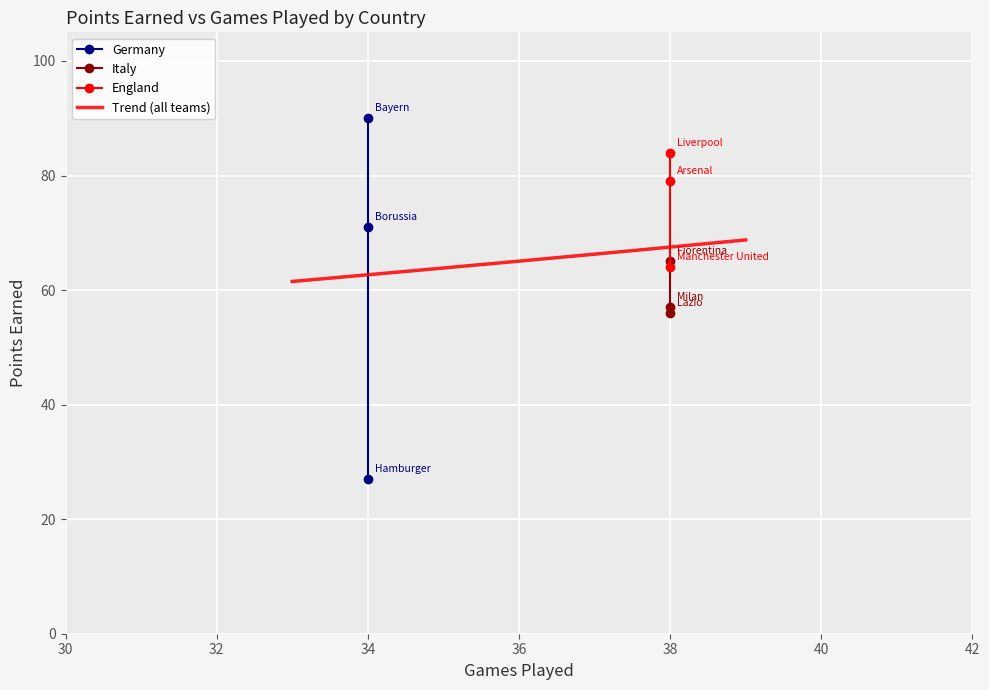

Reading left to right, list all the values displayed in this chart.

Germany: 71	27	90
Italy: 57	56	65
England: 64	84	79